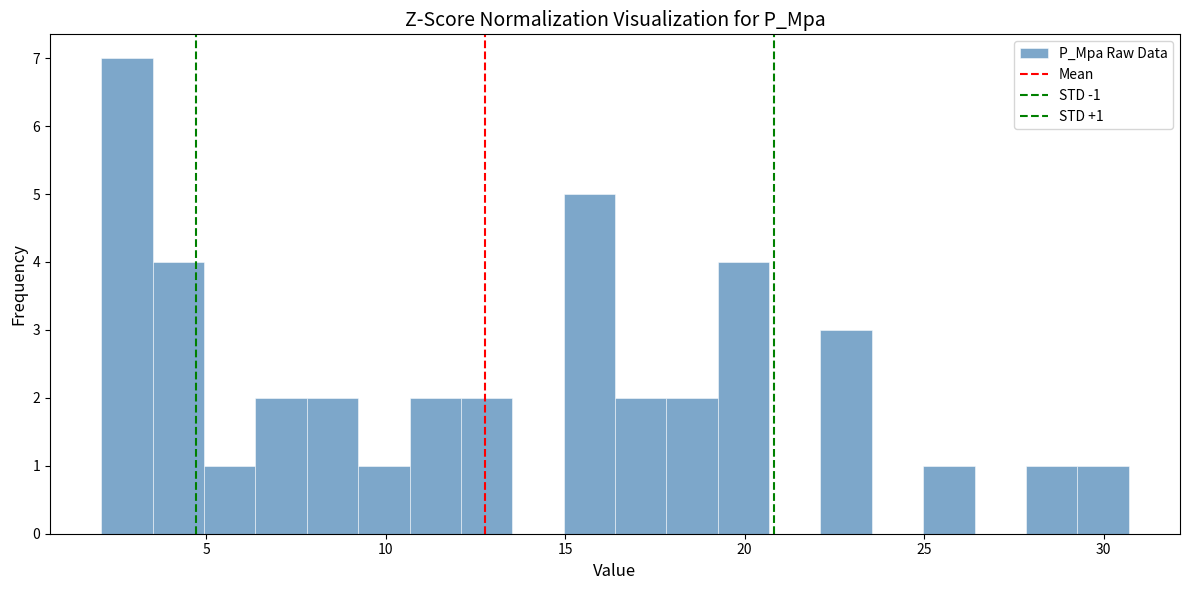

Read against the x-axis, roughly where is the centre of the tallest bar?

3.0